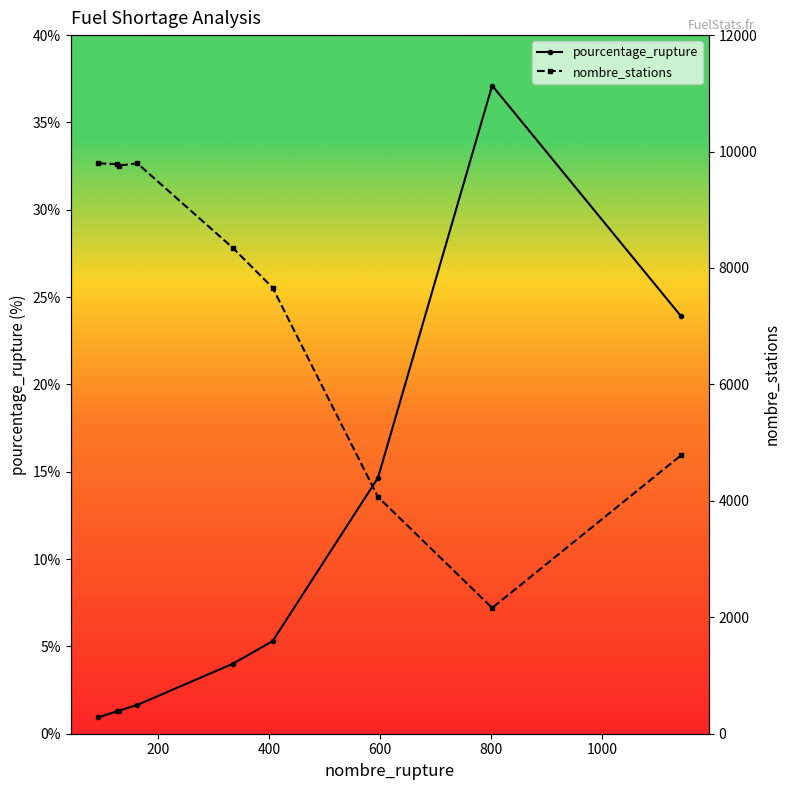

What is the sum of all pourcentage_rupture values?

90.1